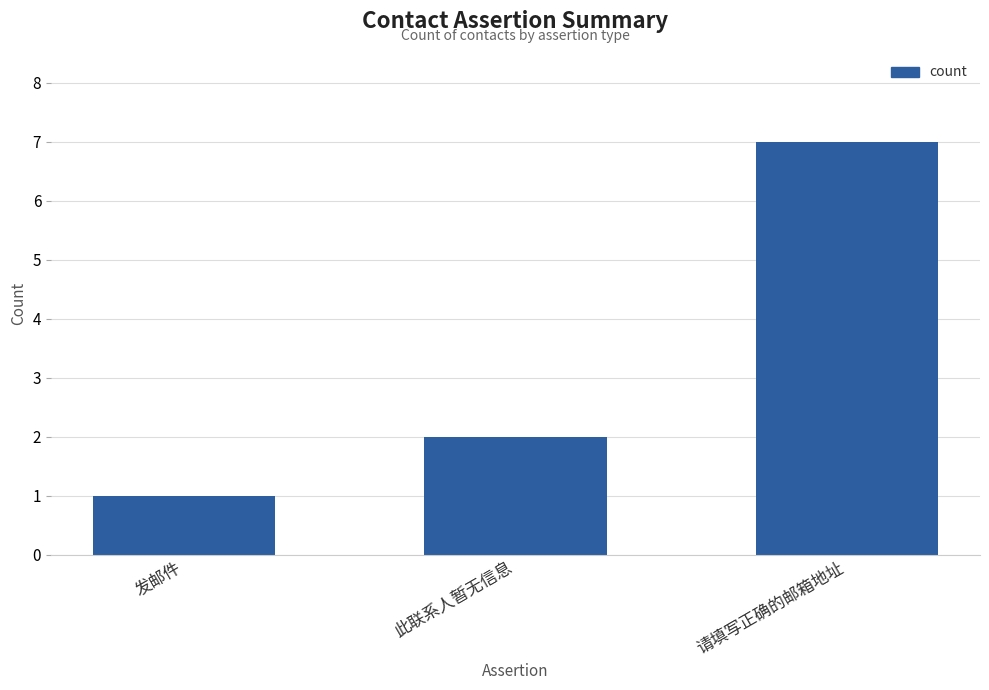

What is the sum of the values at 发邮件 and 此联系人暂无信息?

3